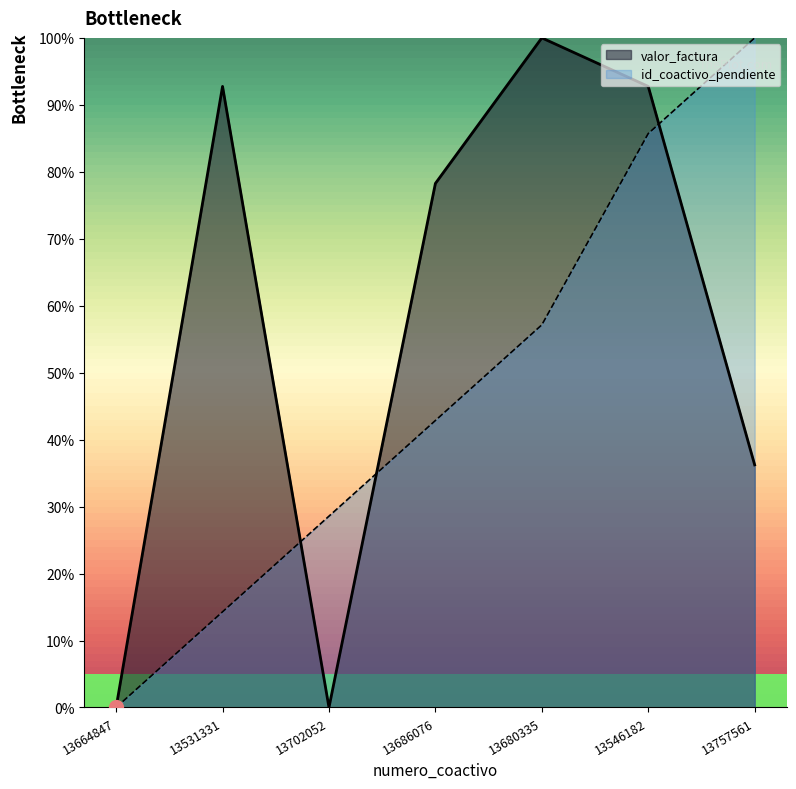

What position from the right is 13664847?

7